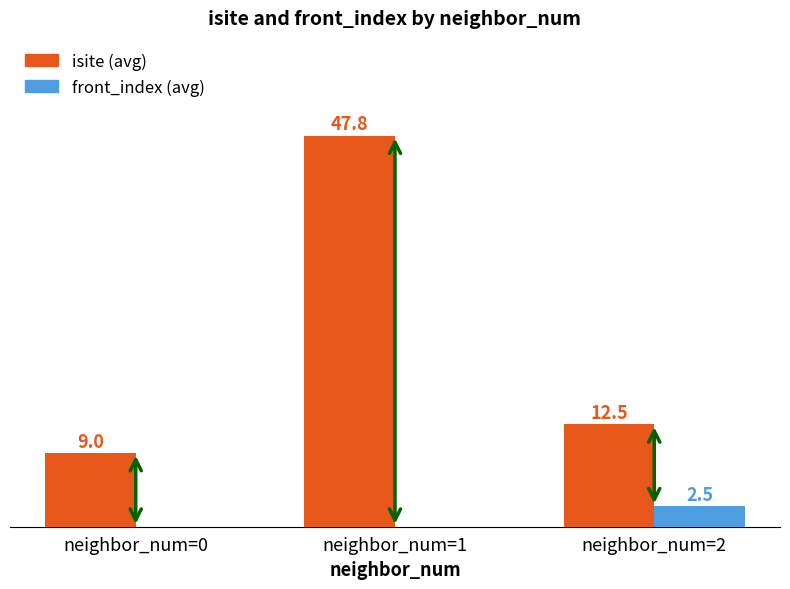

Which category has the highest value across all series?

neighbor_num=1